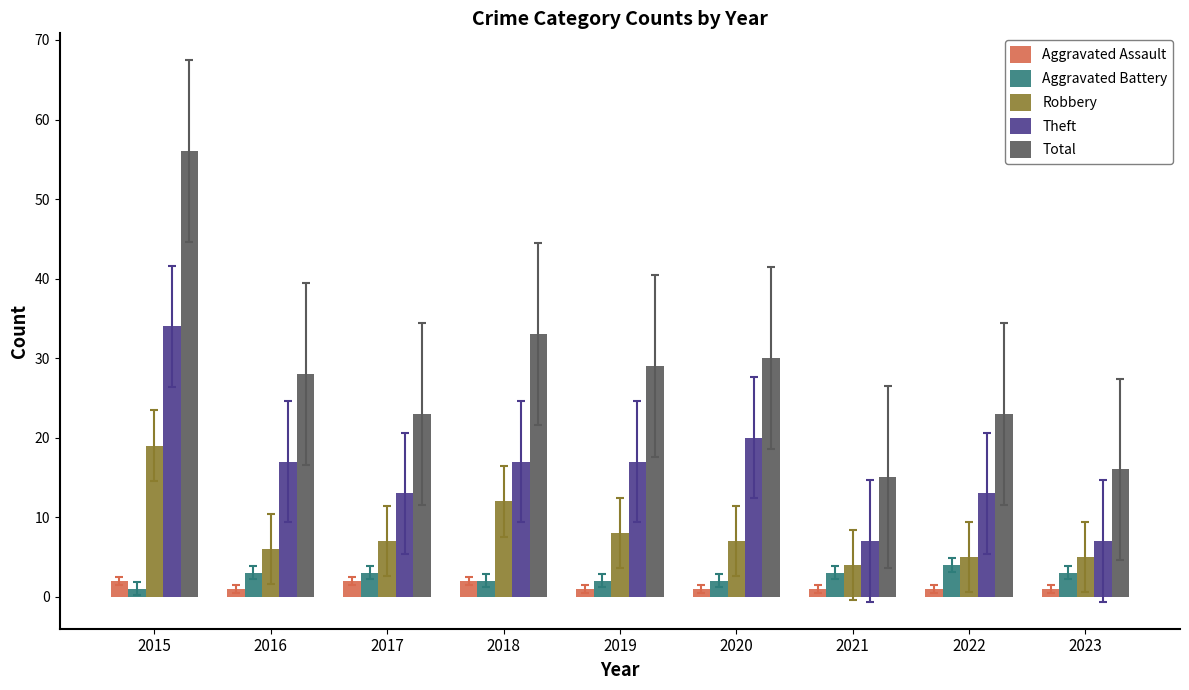

Count the number of categories in the chart.

9